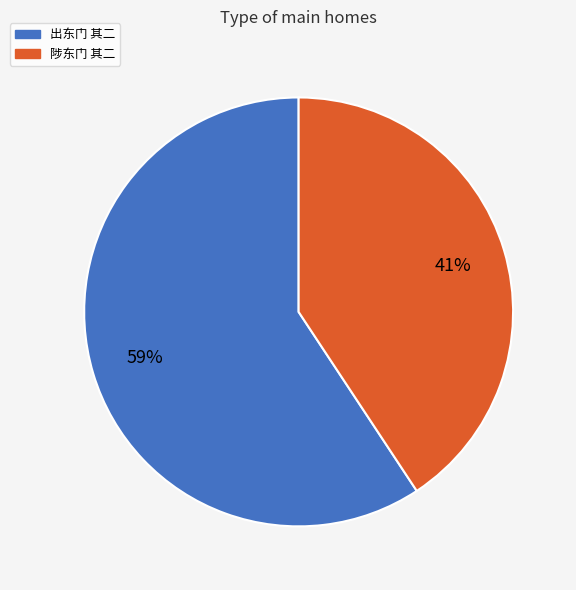

What is the smallest slice in the pie chart?

陟东门 其二